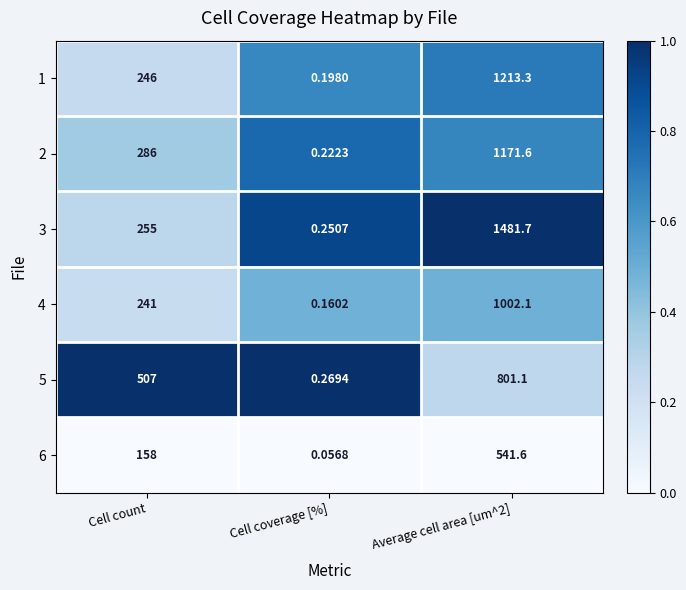

Is the value of 4 at Cell coverage [%] greater than the value of 2 at Cell count?

No